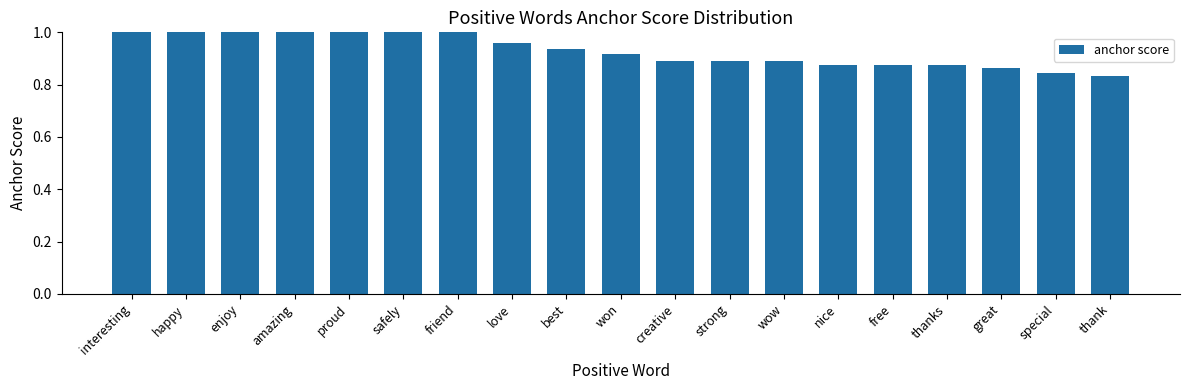

The chart shows a value of 0.2 at strong. True or false?

False